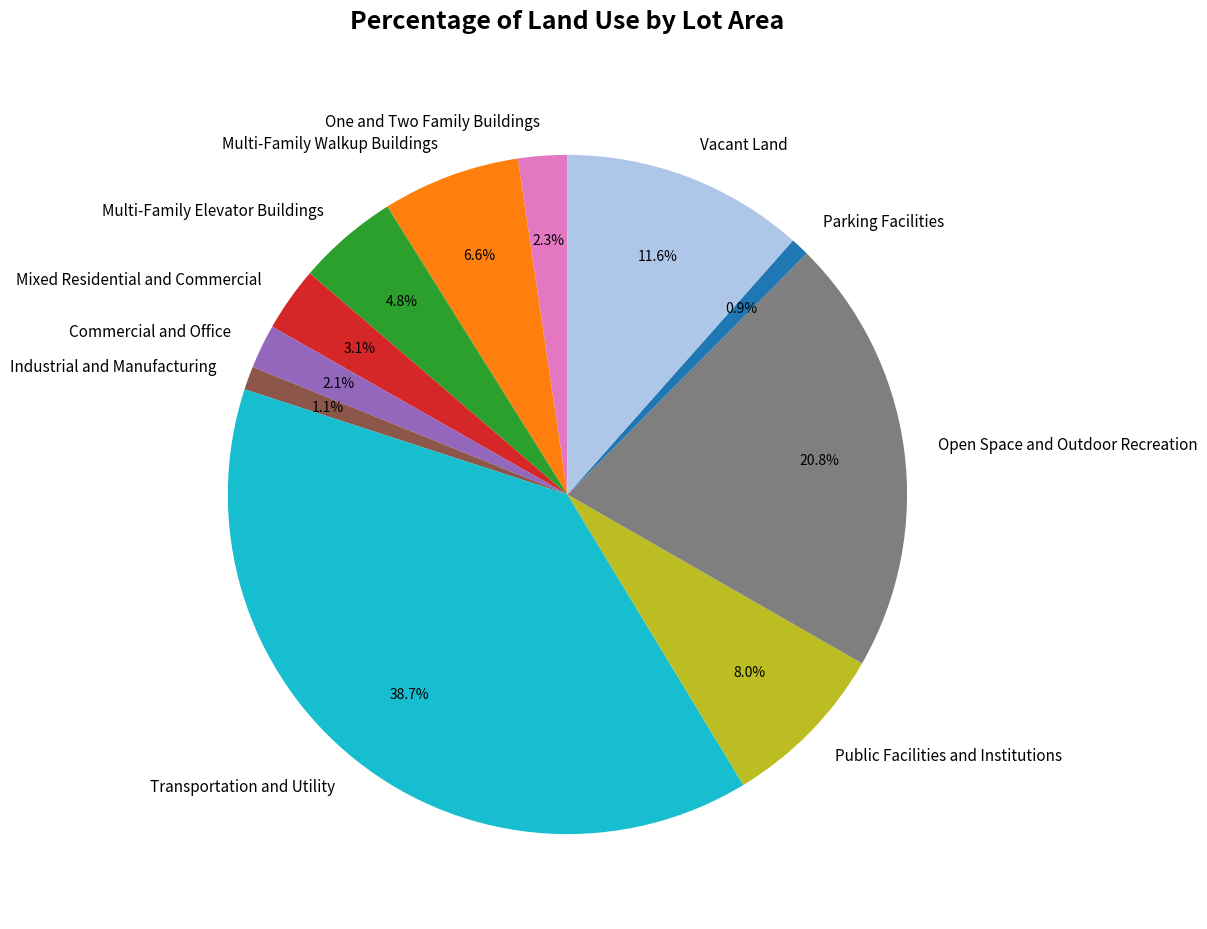

The Vacant Land slice represents 23% of the pie. True or false?

False